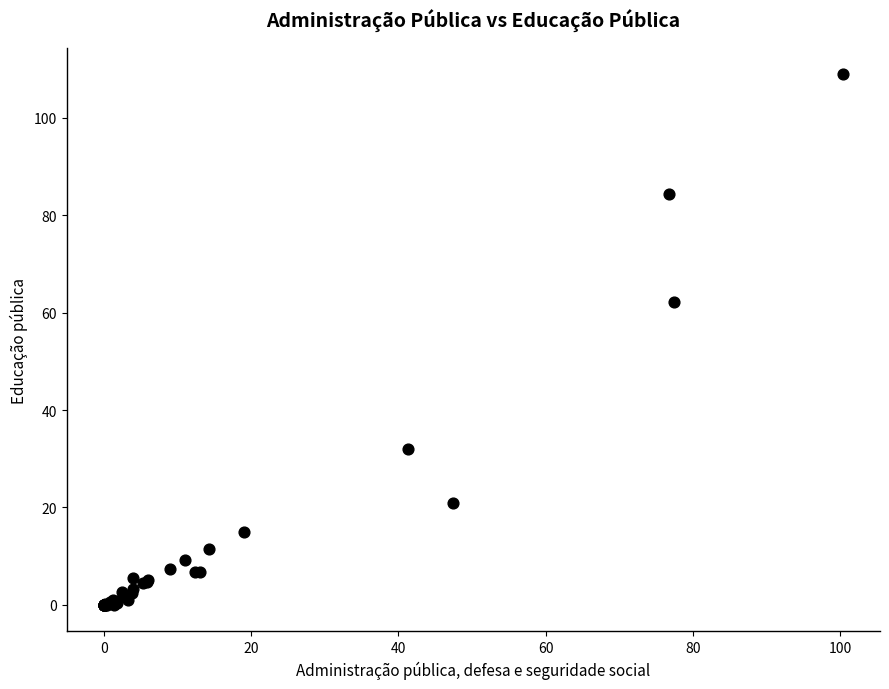

What Y value in the scatter plot is closest to 54?

62.1